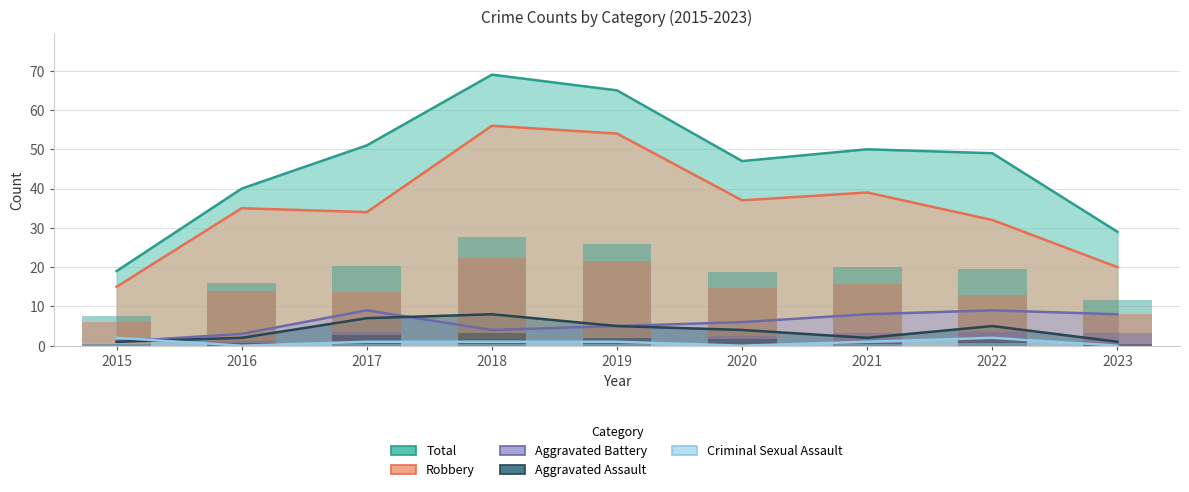

How many series are shown in this chart?

5